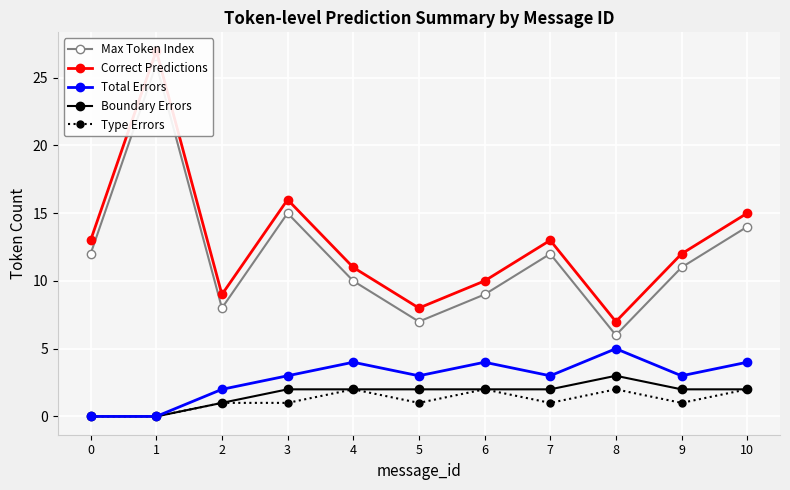

What is the sum of the Max Token Index values at 8 and 5?

13